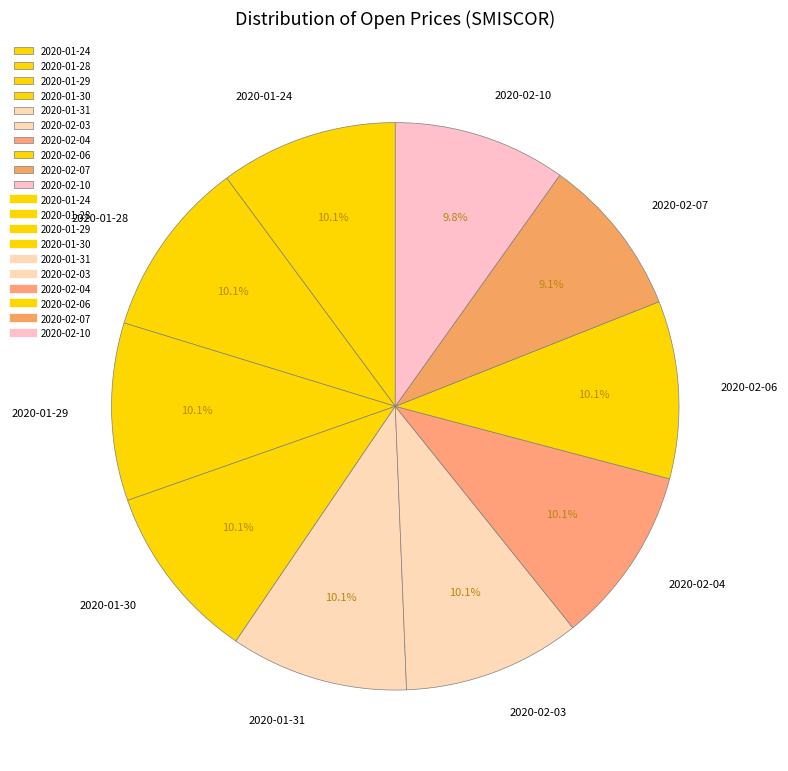

To the nearest percent, what is the average slice percentage?

10%